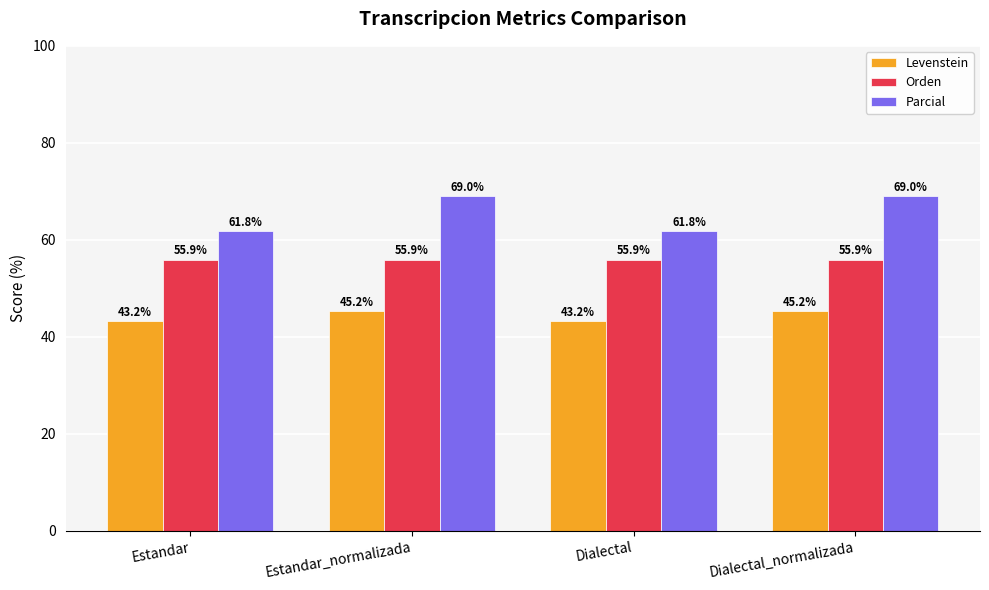

At how many categories does at least one series exceed 49?

4